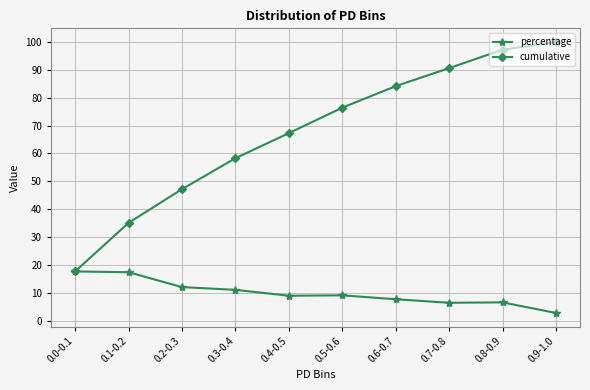

Which series has the largest total across all categories?

cumulative